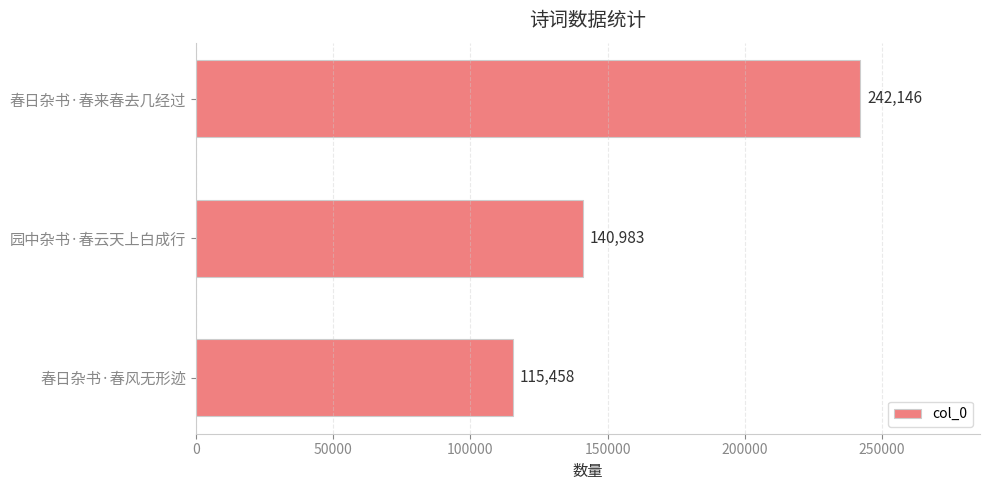

Rank the categories by value from lowest to highest.

春日杂书·春风无形迹, 园中杂书·春云天上白成行, 春日杂书·春来春去几经过